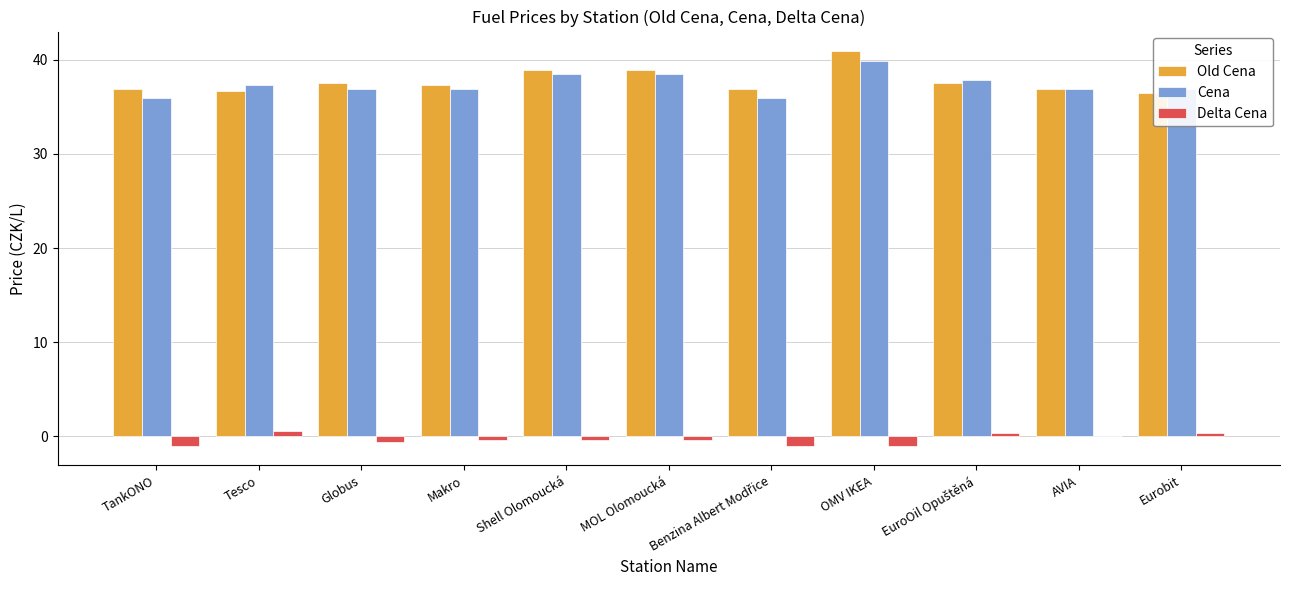

Is the value of Old Cena at OMV IKEA greater than the value of Delta Cena at TankONO?

Yes